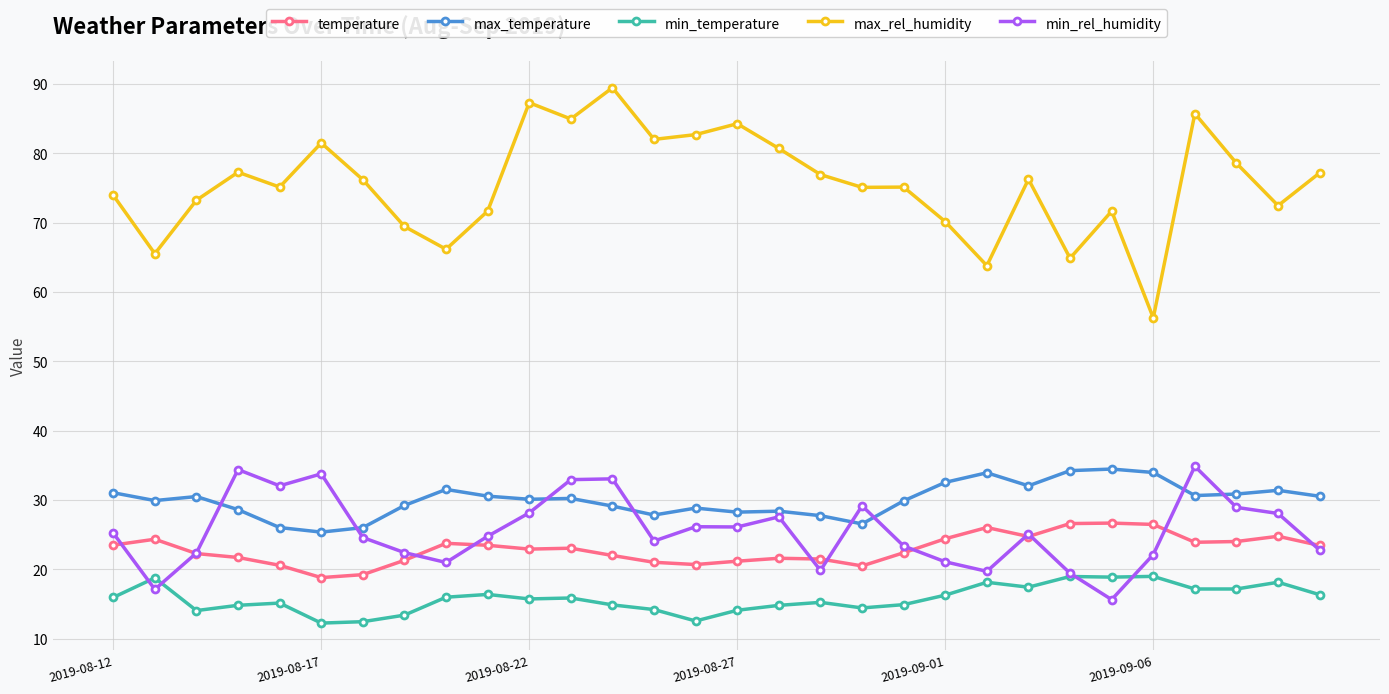

Which series has the largest total across all categories?

max_rel_humidity